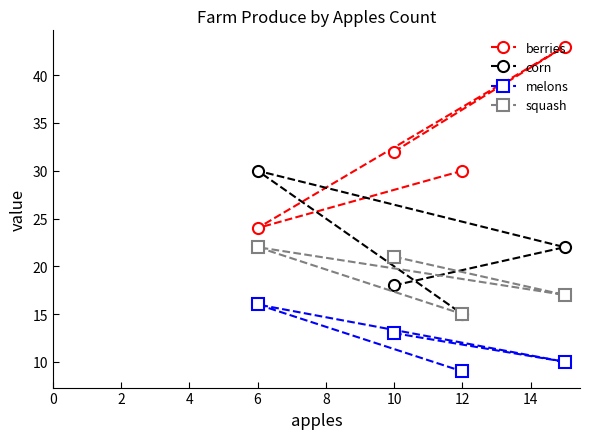

True or false: berries and melons intersect in this chart.

False